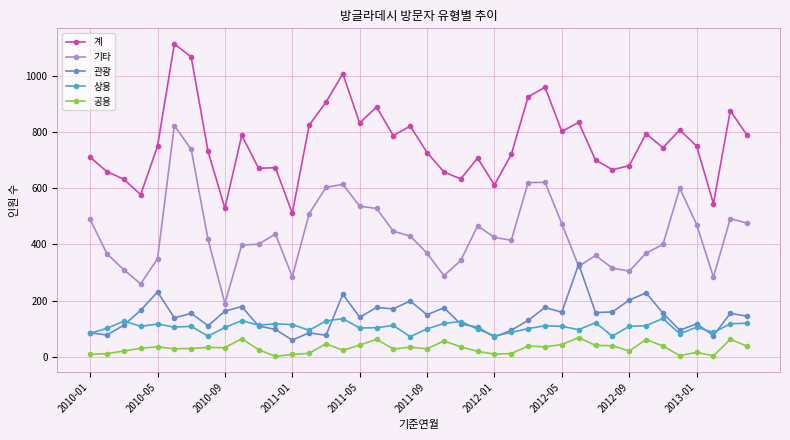

True or false: 기타 has more than 0 points higher than both neighbors.

True